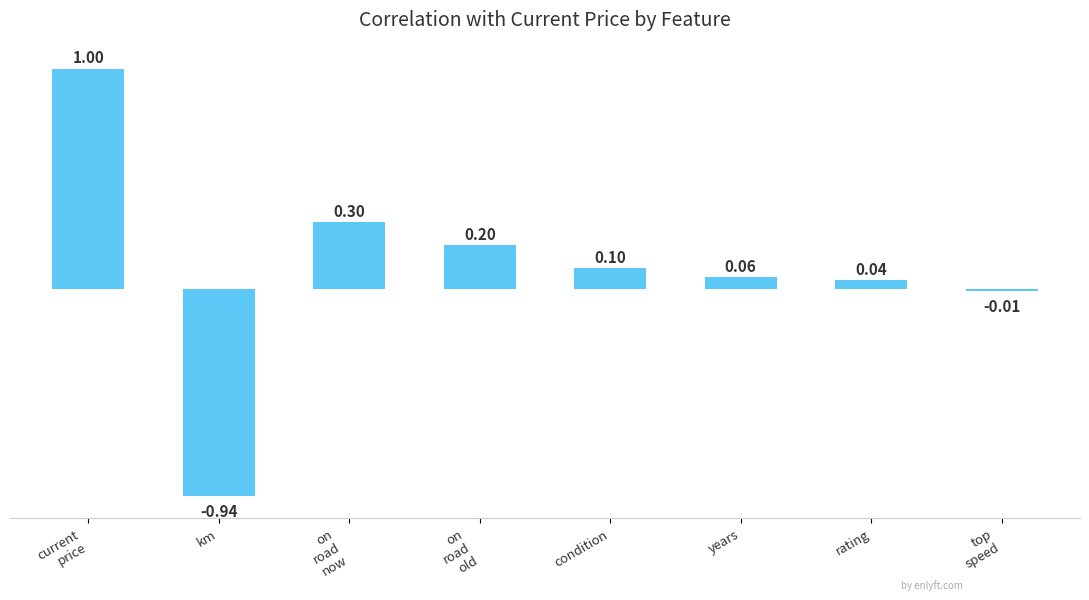

At which label does the data first exceed 0?

current
price